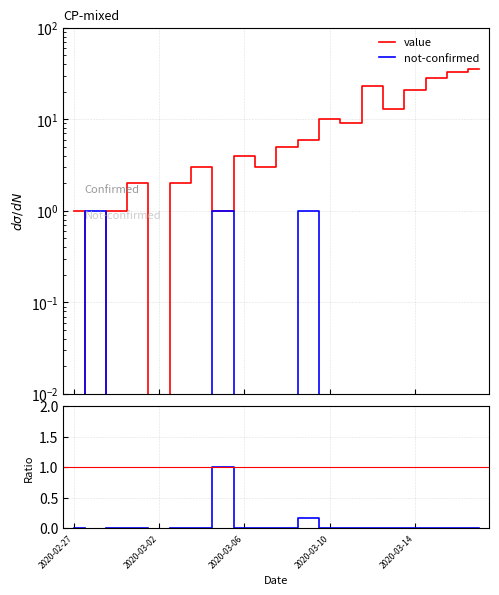

What is the spread (max minus min) of values at 9?

3.0